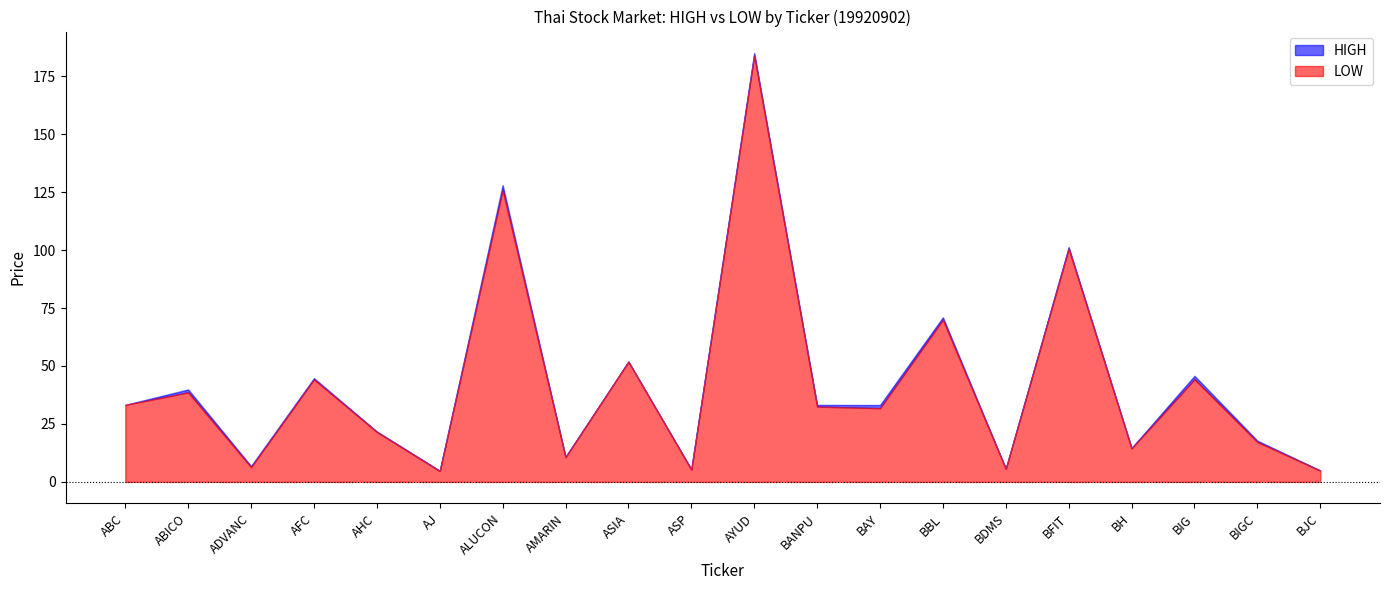

What is the difference between the maximum and minimum values in the LOW series?

179.3